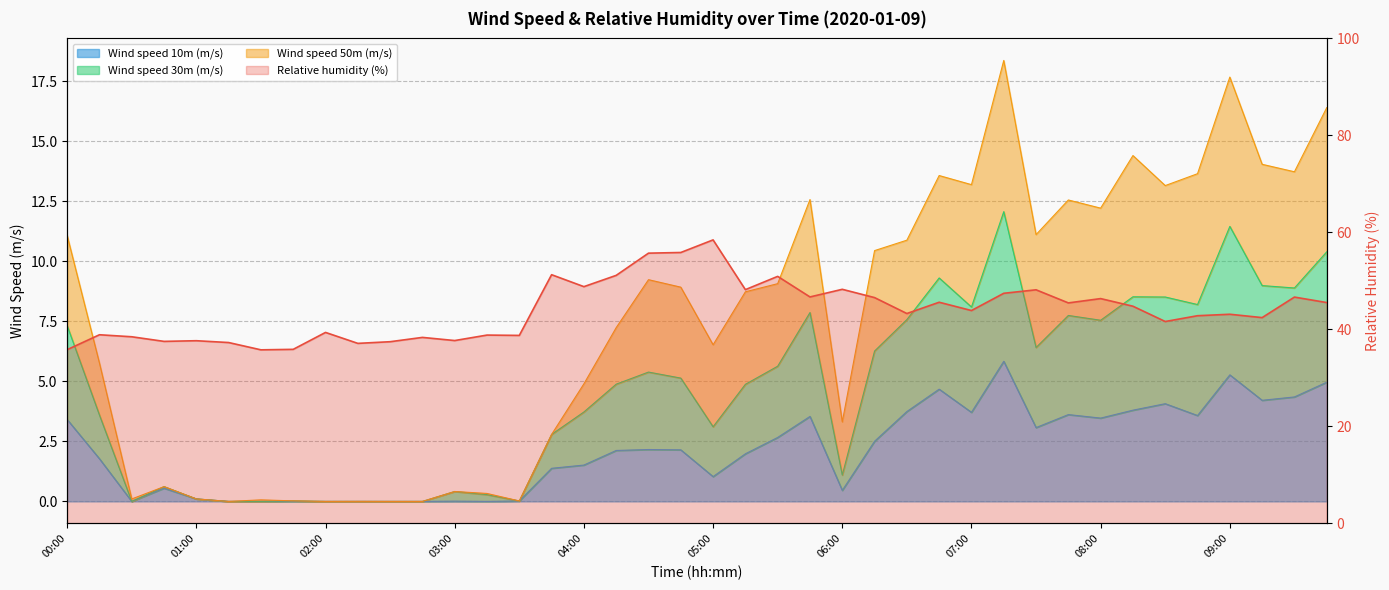

What is the label of the 23rd point from the right?

04:15